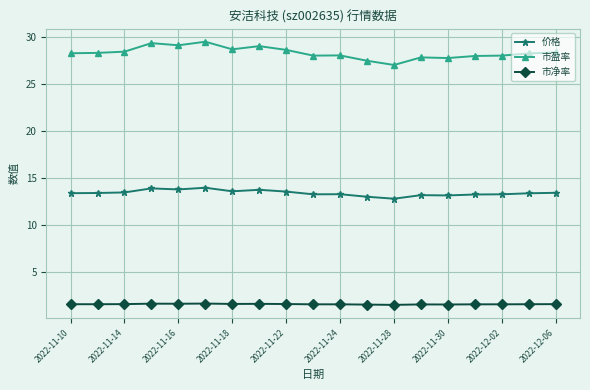

What is the highest value of the 市净率 series?

1.6